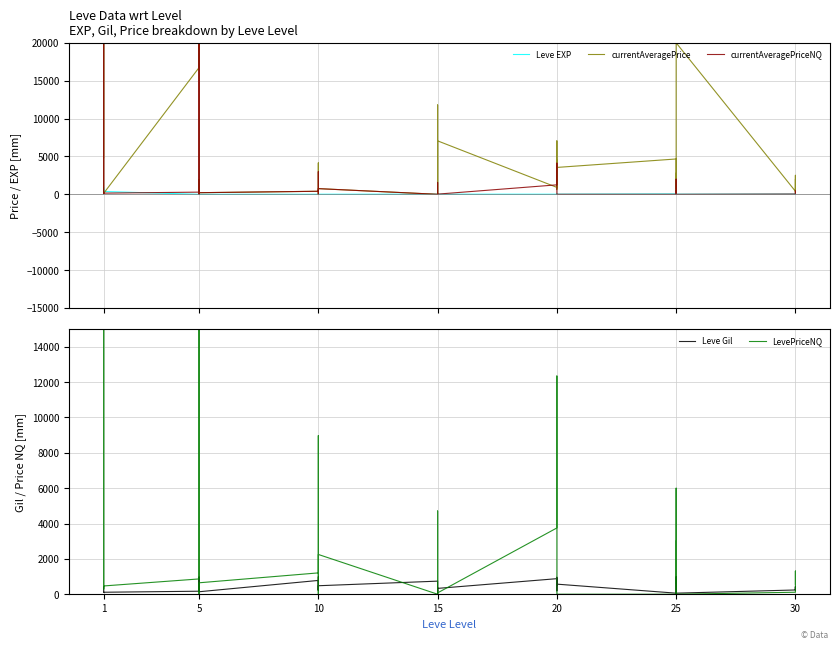

How many values in the Leve EXP series are below 17?

20